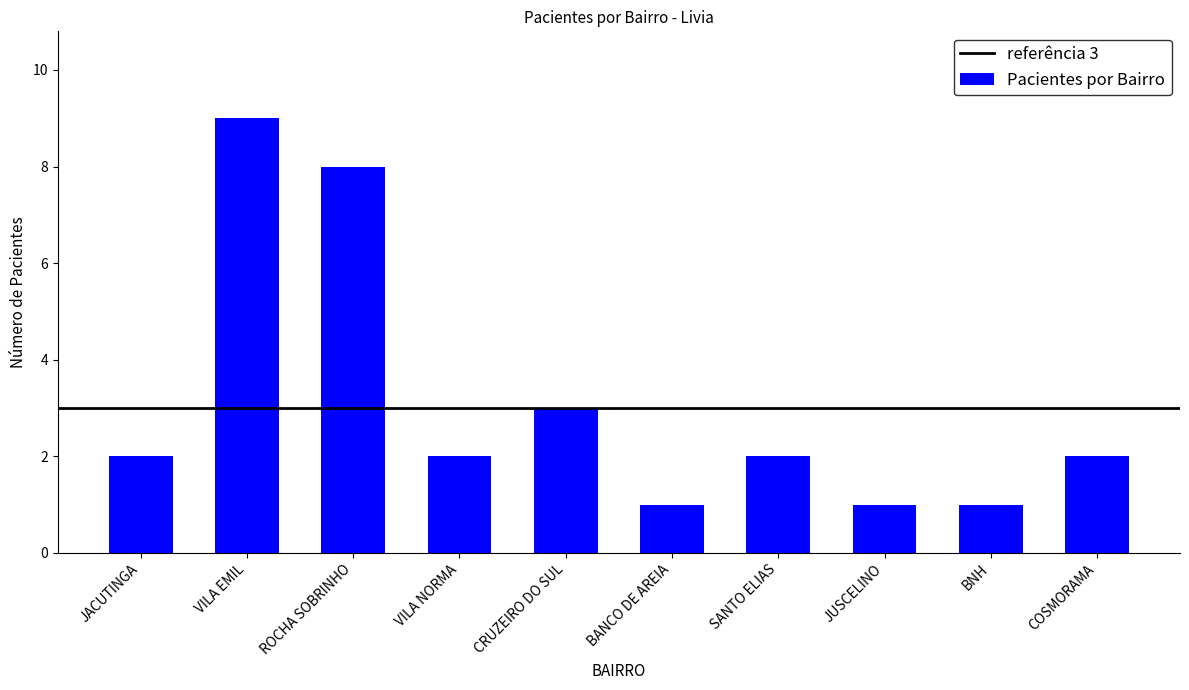

What is the change in value from BNH to COSMORAMA?

+1